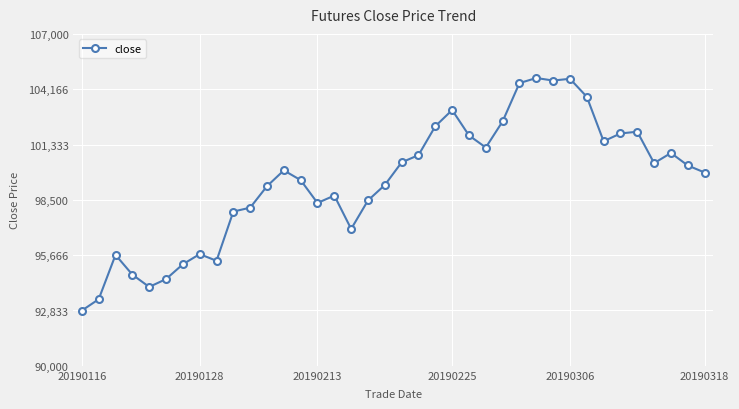

True or false: the data has more than 1 interior local peaks.

True